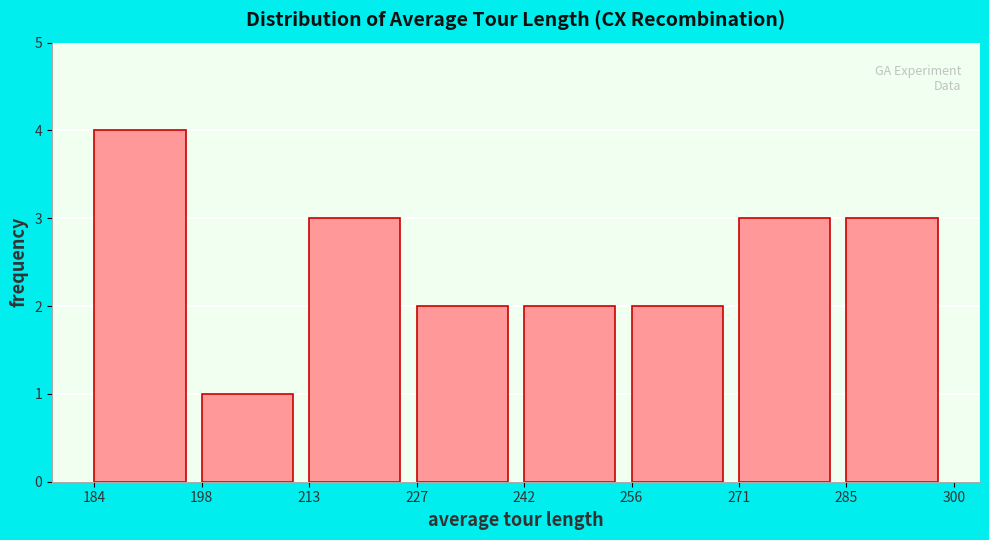

How tall is the bar that spans 256 to 271 on the x-axis? The values are not printed on the chart, so give them approximately, as read against the axis.

2